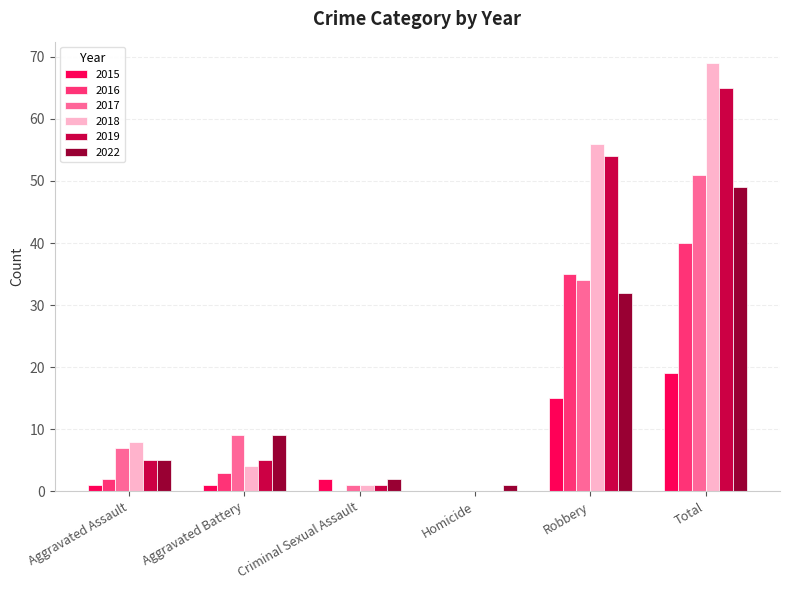

Which category has the highest value across all series?

Total